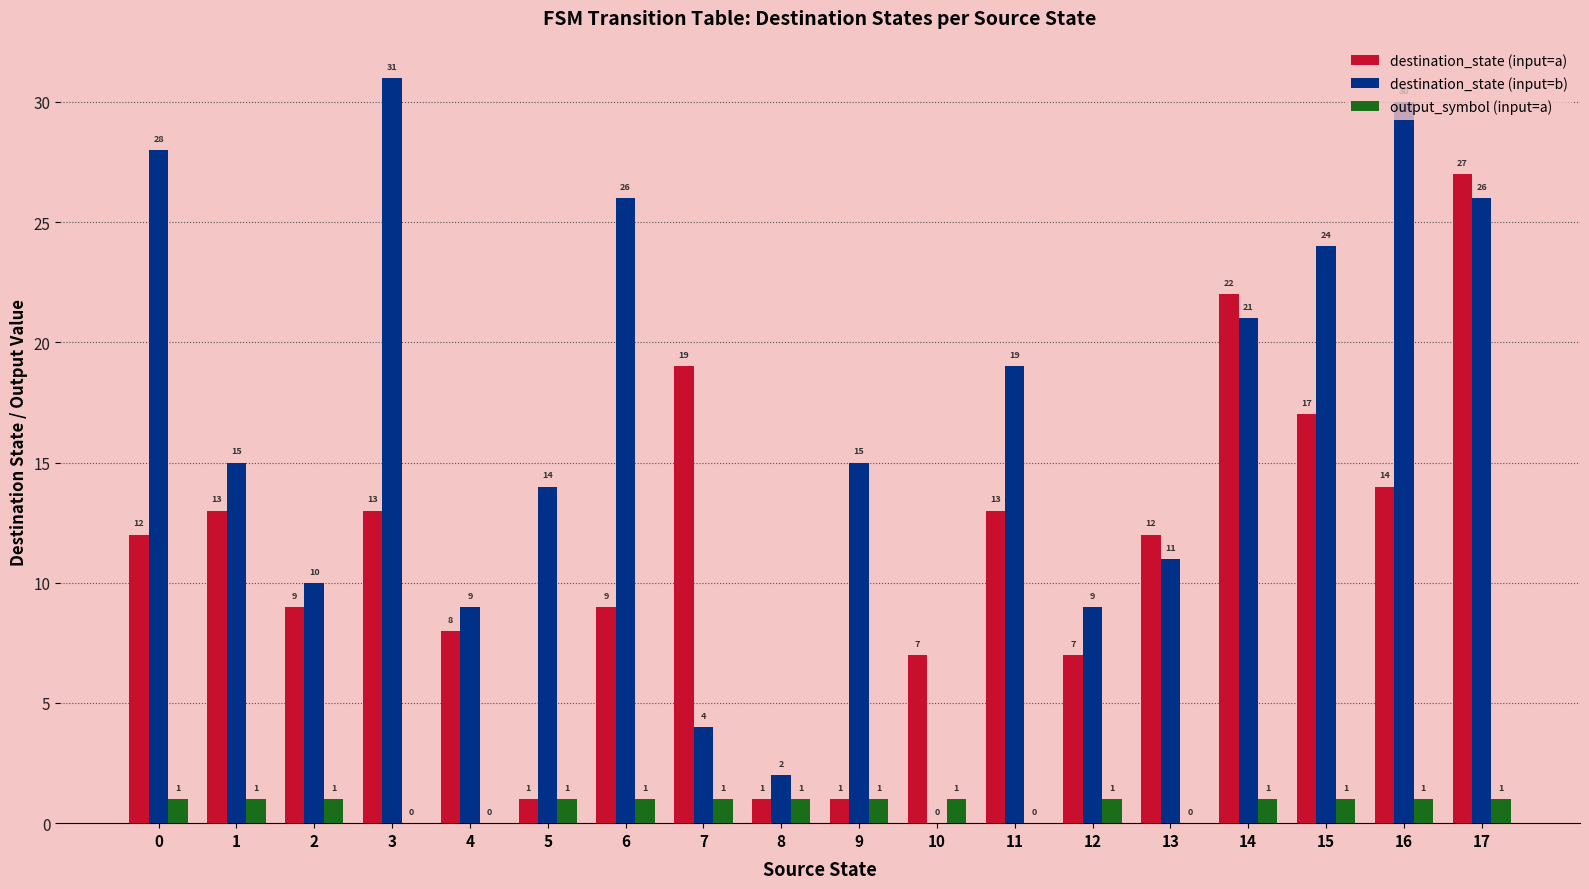

How many distinct data groups are displayed?

3